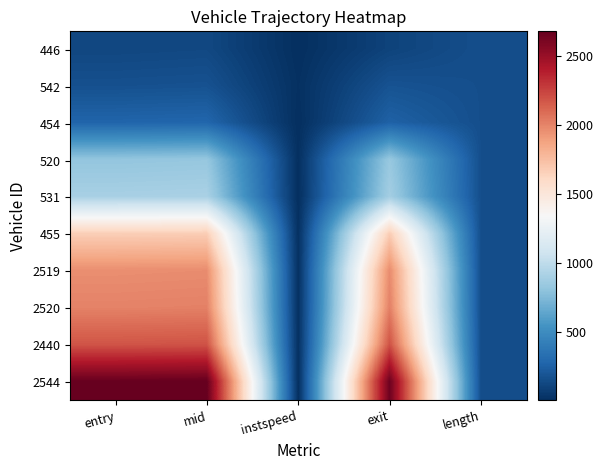

Reading left to right, extract all data points from this chart.

446: entry=122.0	mid=128.4	instspeed=5.0	exit=103.4	length=160.4
542: entry=170.3	mid=177.1	instspeed=13.5	exit=182.5	length=160.4
454: entry=273.9	mid=281.3	instspeed=5.0	exit=257.0	length=160.4
520: entry=819.8	mid=829.1	instspeed=9.2	exit=836.5	length=160.4
531: entry=904.3	mid=911.6	instspeed=5.0	exit=887.2	length=160.4
455: entry=1668.5	mid=1675.5	instspeed=12.7	exit=1680.7	length=160.4
2519: entry=1964.4	mid=1971.2	instspeed=13.5	exit=1976.4	length=160.4
2520: entry=2009.8	mid=2016.2	instspeed=13.5	exit=2021.3	length=160.4
2440: entry=2185.1	mid=2192.2	instspeed=12.8	exit=2197.7	length=160.4
2544: entry=2675.2	mid=2682.1	instspeed=5.0	exit=2657.4	length=160.4